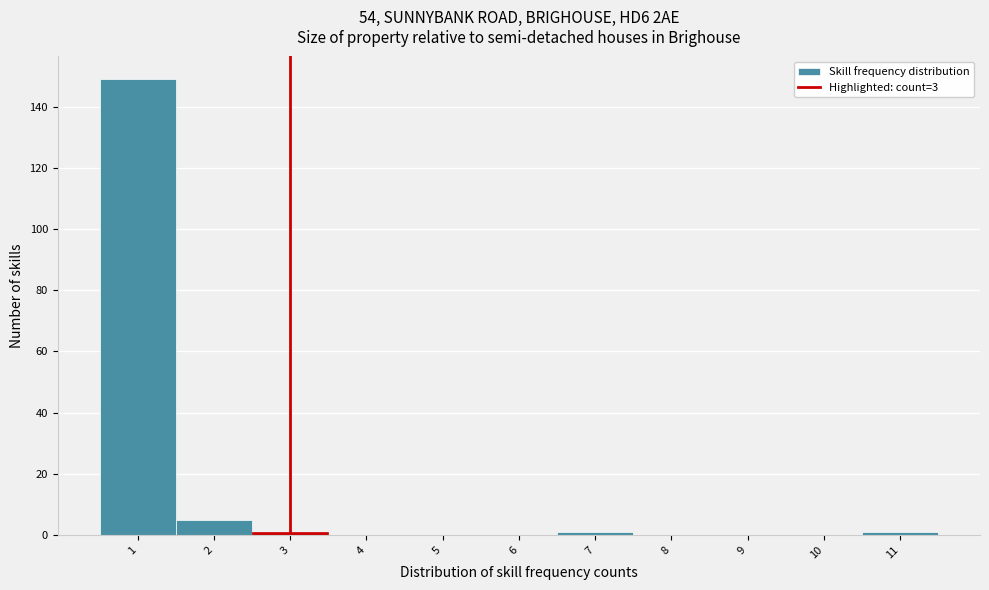

Reading left to right, list every bar in this chart as the range it spans on the x-axis followed by its height. The values are not printed on the chart, so give them approximately, as read against the axis.

0.5 to 1.5: 150
1.5 to 2.5: 6
2.5 to 3.5: under 2
3.5 to 4.5: 0
4.5 to 5.5: 0
5.5 to 6.5: 0
6.5 to 7.5: under 2
7.5 to 8.5: 0
8.5 to 9.5: 0
9.5 to 10.5: 0
10.5 to 11.5: under 2